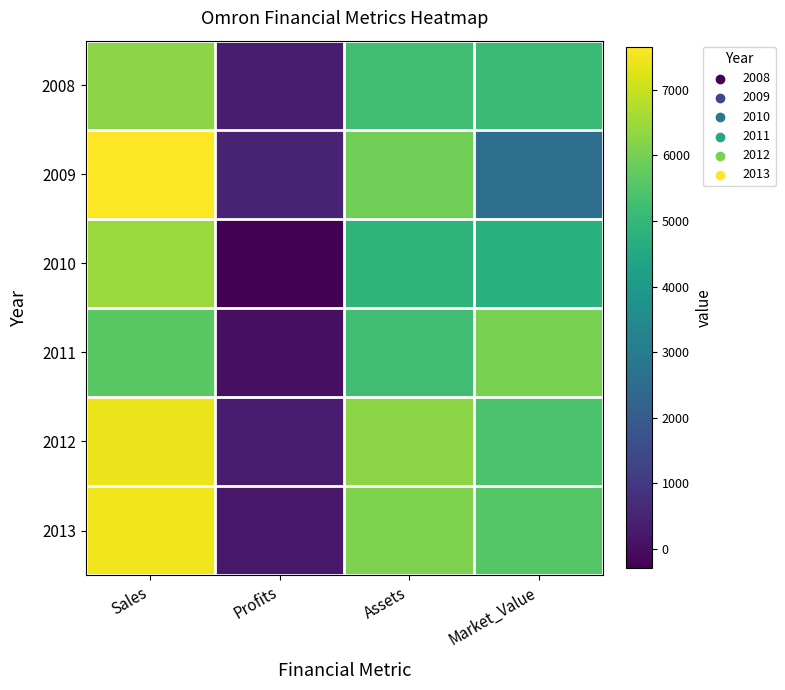

Reading left to right, extract all data points from this chart.

2008: Sales=6270.0	Profits=330.0	Assets=5220.0	Market_Value=5130.0
2009: Sales=7650.0	Profits=460.0	Assets=5920.0	Market_Value=2570.0
2010: Sales=6440.0	Profits=-300.0	Assets=4910.0	Market_Value=4760.0
2011: Sales=5614.0	Profits=37.6	Assets=5207.0	Market_Value=6050.0
2012: Sales=7432.0	Profits=322.2	Assets=6281.0	Market_Value=5411.0
2013: Sales=7483.0	Profits=198.0	Assets=6110.0	Market_Value=5548.0